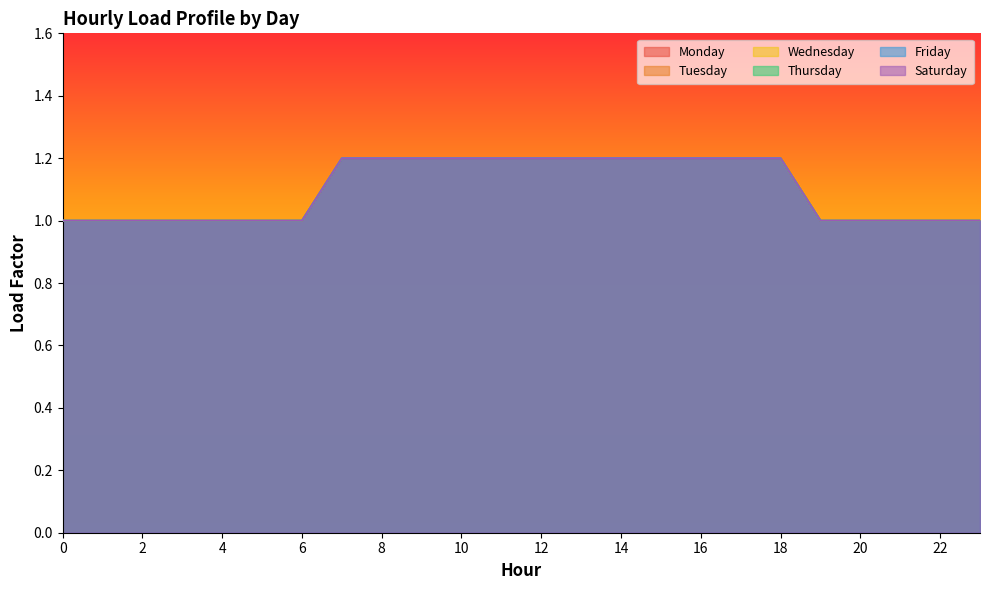

Reading left to right, list all the values displayed in this chart.

Monday: 1.0	1.0	1.0	1.0	1.0	1.0	1.0	1.2	1.2	1.2	1.2	1.2	1.2	1.2	1.2	1.2	1.2	1.2	1.2	1.0	1.0	1.0	1.0	1.0
Tuesday: 1.0	1.0	1.0	1.0	1.0	1.0	1.0	1.2	1.2	1.2	1.2	1.2	1.2	1.2	1.2	1.2	1.2	1.2	1.2	1.0	1.0	1.0	1.0	1.0
Wednesday: 1.0	1.0	1.0	1.0	1.0	1.0	1.0	1.2	1.2	1.2	1.2	1.2	1.2	1.2	1.2	1.2	1.2	1.2	1.2	1.0	1.0	1.0	1.0	1.0
Thursday: 1.0	1.0	1.0	1.0	1.0	1.0	1.0	1.2	1.2	1.2	1.2	1.2	1.2	1.2	1.2	1.2	1.2	1.2	1.2	1.0	1.0	1.0	1.0	1.0
Friday: 1.0	1.0	1.0	1.0	1.0	1.0	1.0	1.2	1.2	1.2	1.2	1.2	1.2	1.2	1.2	1.2	1.2	1.2	1.2	1.0	1.0	1.0	1.0	1.0
Saturday: 1.0	1.0	1.0	1.0	1.0	1.0	1.0	1.2	1.2	1.2	1.2	1.2	1.2	1.2	1.2	1.2	1.2	1.2	1.2	1.0	1.0	1.0	1.0	1.0